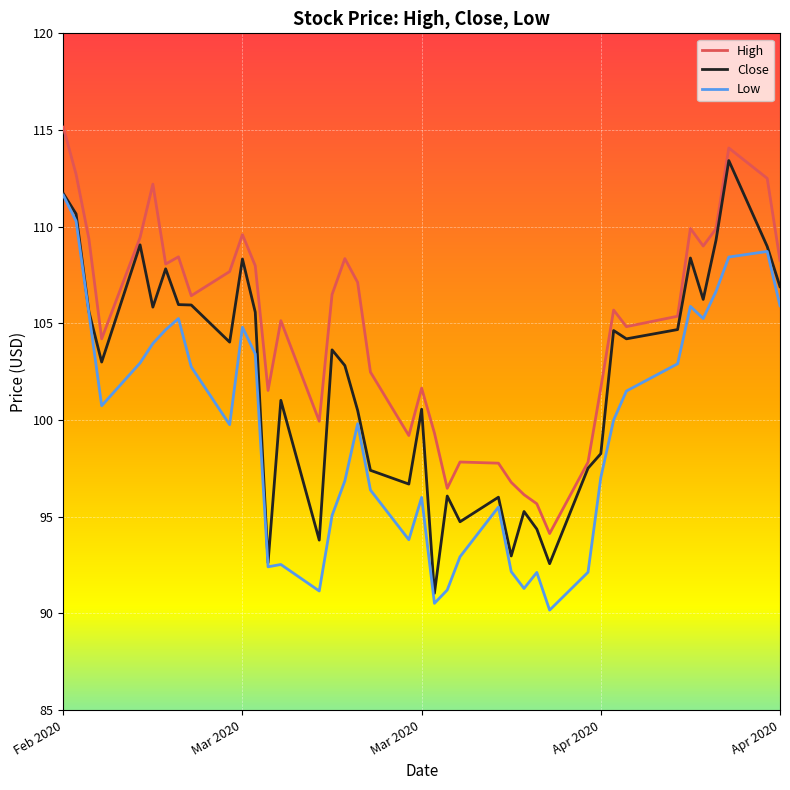

True or false: Low and High cross at least once.

False